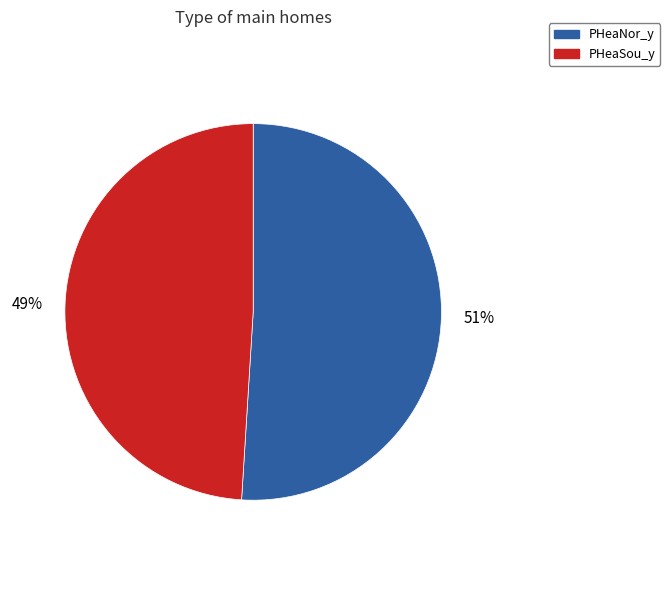

Does PHeaSou_y represent more than half of the total?

No